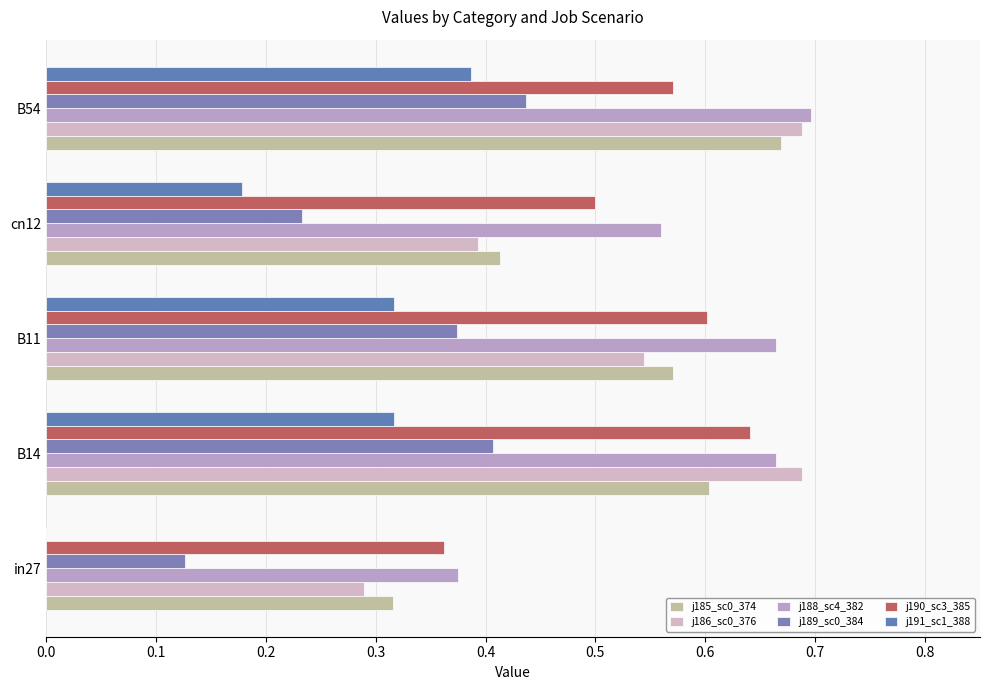

Count the number of data series in this chart.

6